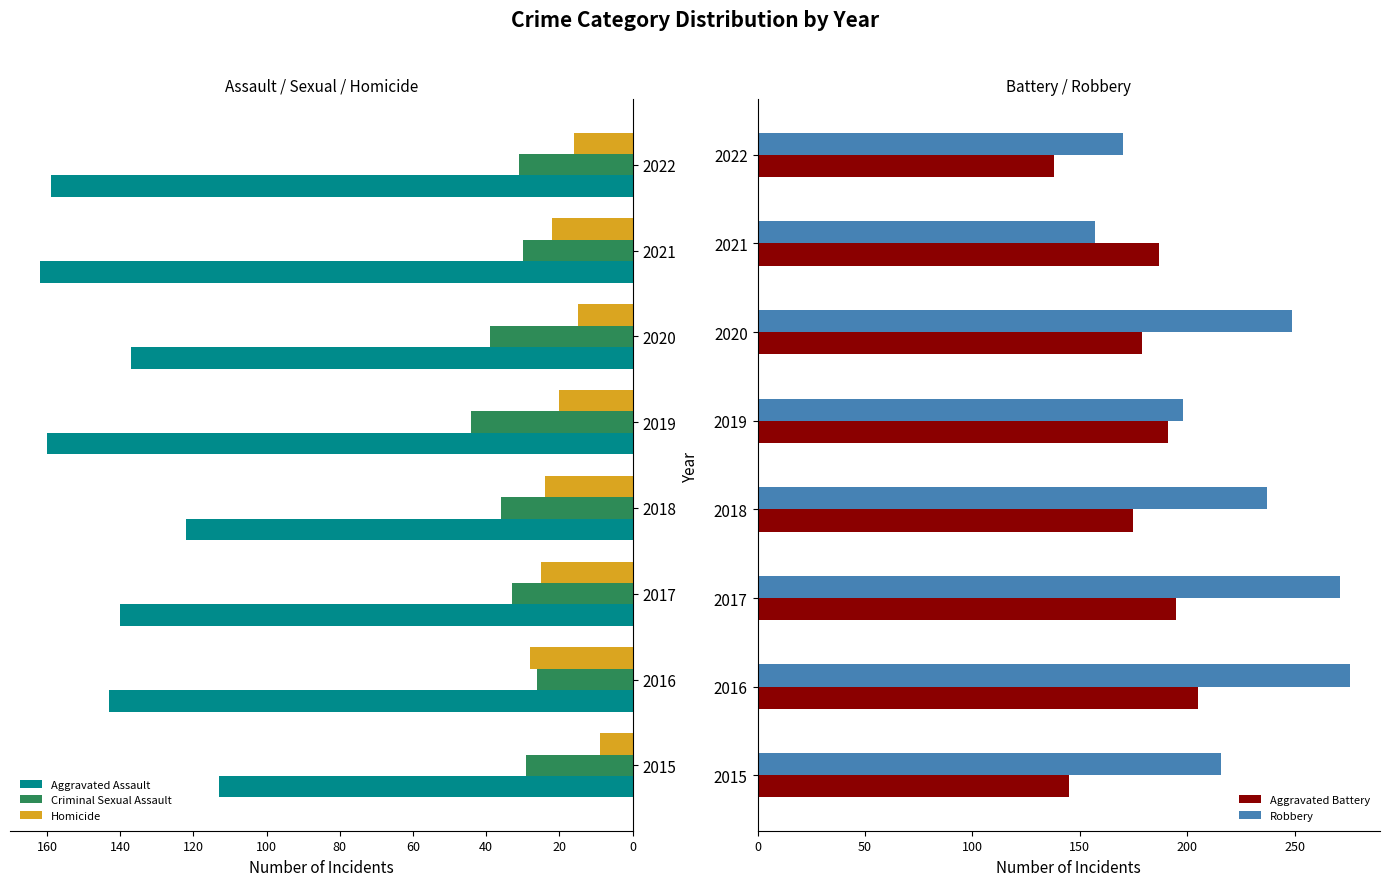

True or false: Robbery has a value of 69 at 2017.

False